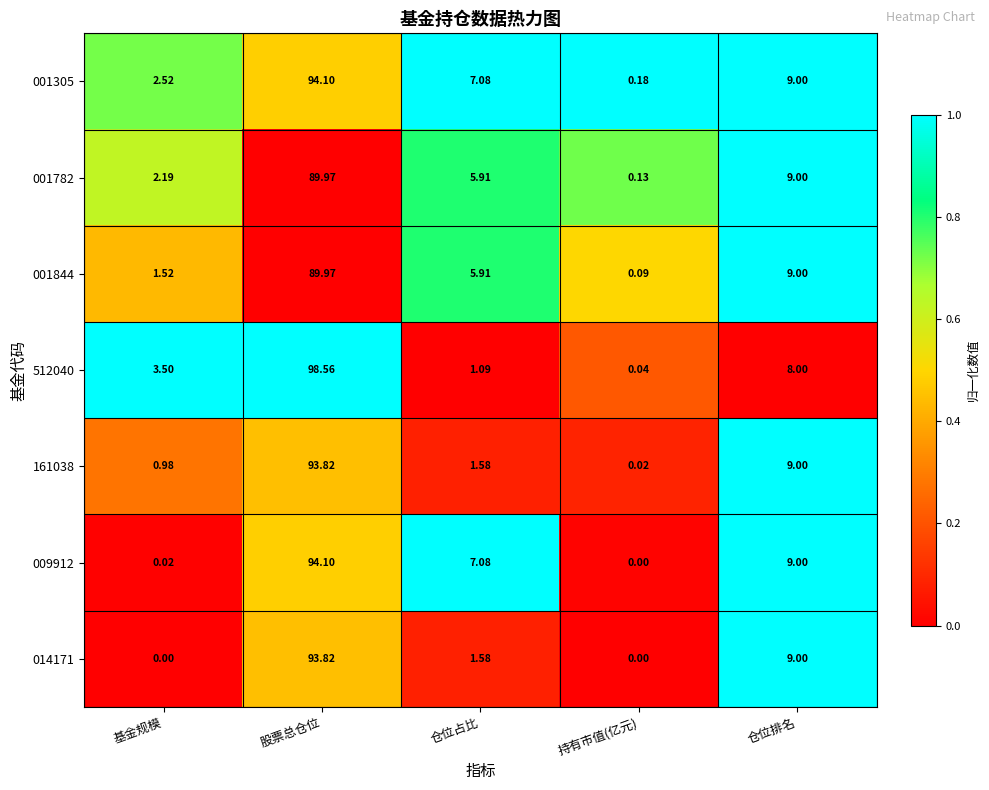

List the labels in order of 001782 value, smallest first.

持有市值(亿元), 基金规模, 仓位占比, 仓位排名, 股票总仓位